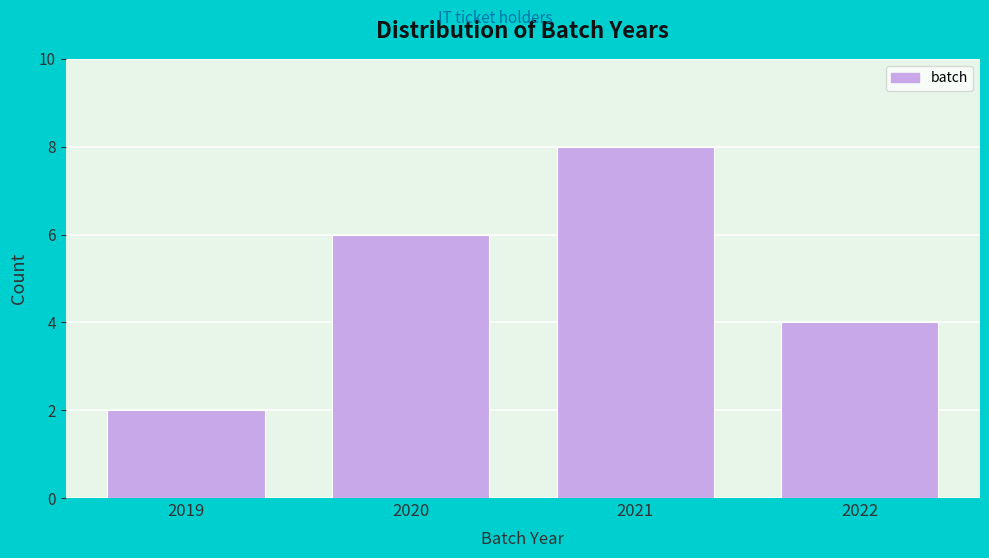

Reading left to right, transcribe this chart: for each bar, give the range it covers on the x-axis and its height. The values are not printed on the chart, so give them approximately, as read against the axis.

2018.5 to 2019.5: 2
2019.5 to 2020.5: 6
2020.5 to 2021.5: 8
2021.5 to 2022.5: 4